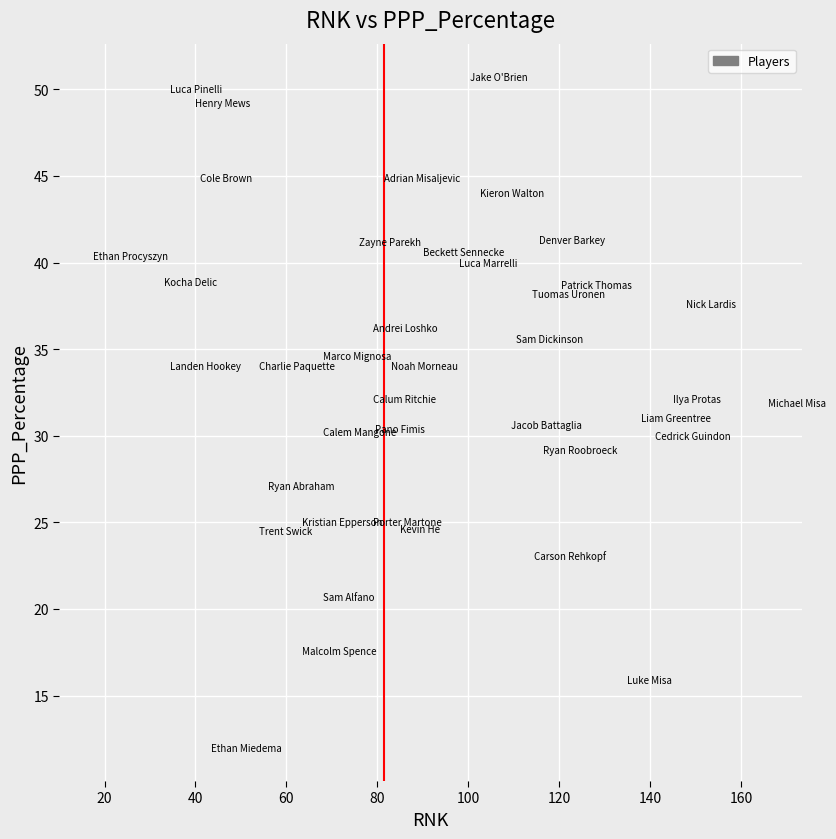

What is the range of X values (max minus min)?

148.5